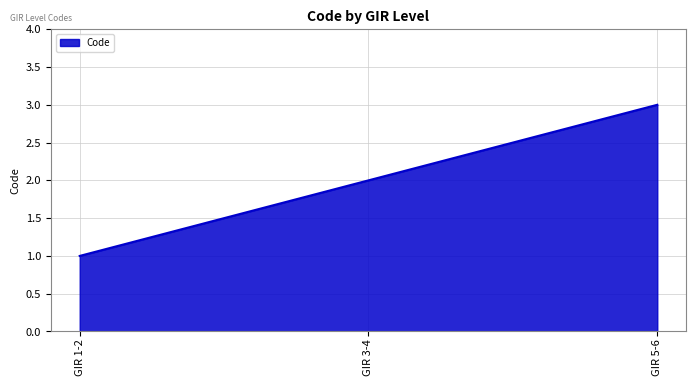

Does the chart display data point markers on the line(s)?

No